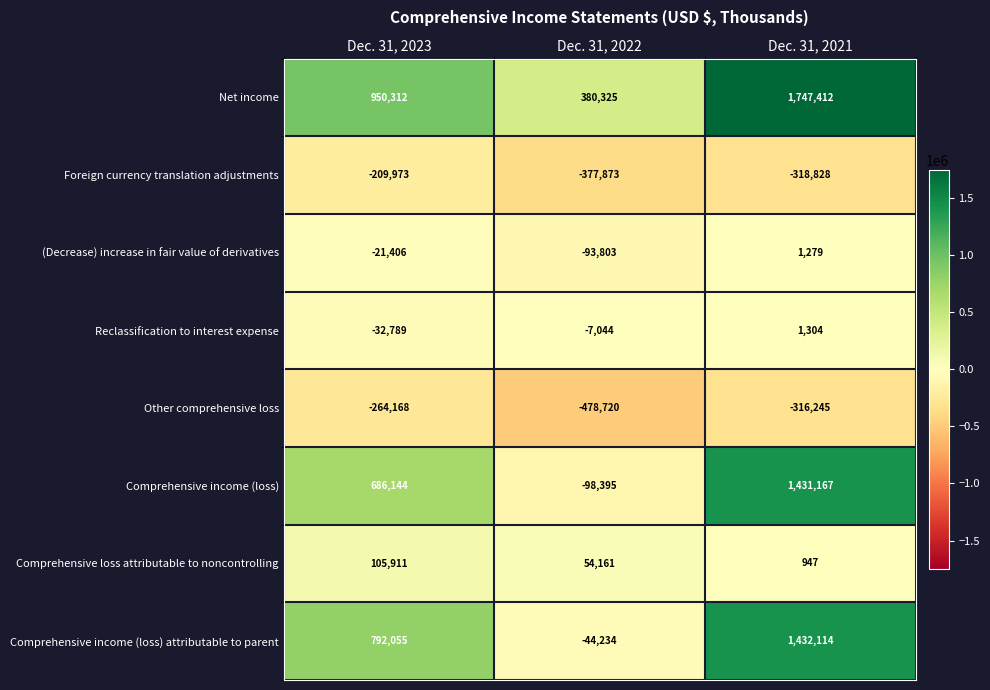

How many distinct data groups are displayed?

8